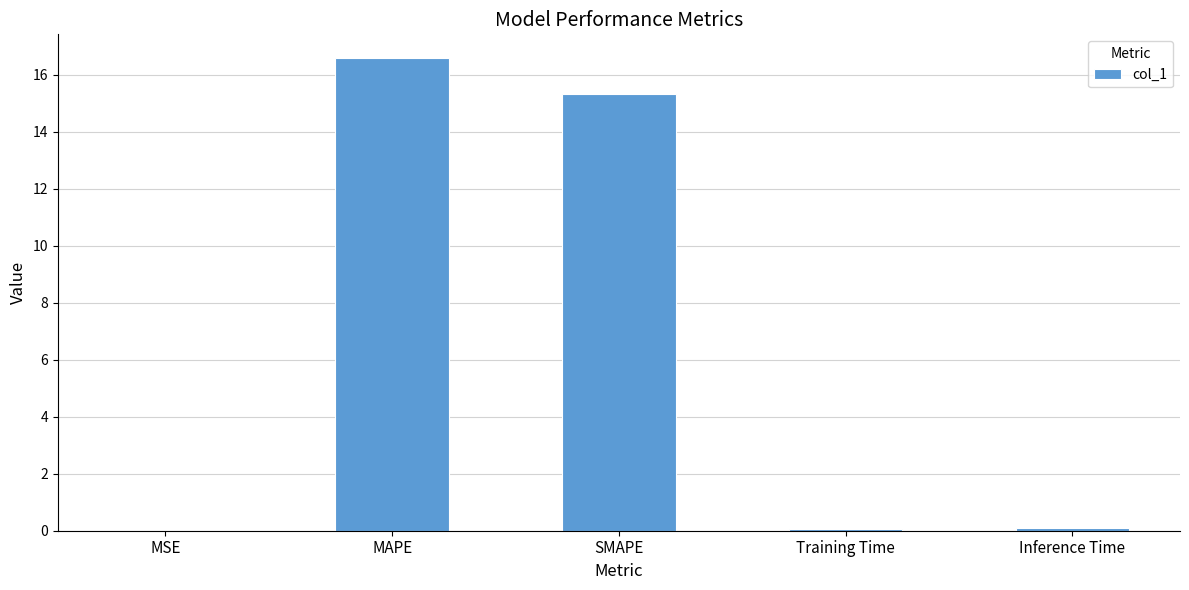

Which has a higher value, MAPE or MSE?

MAPE